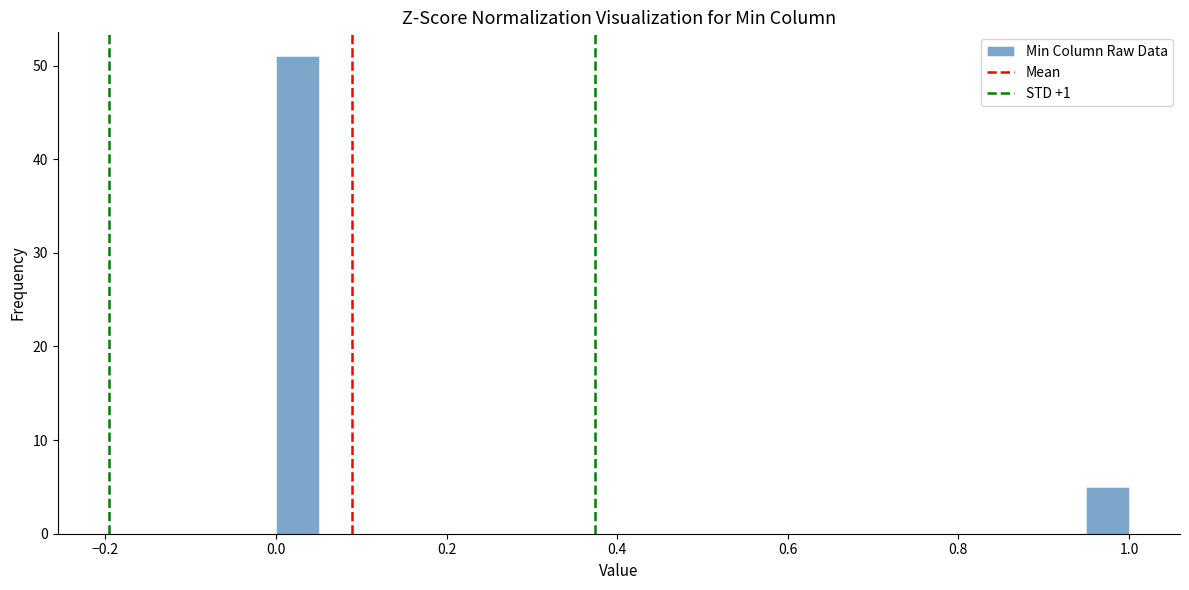

Read against the x-axis, roughly where is the centre of the tallest bar?

0.02